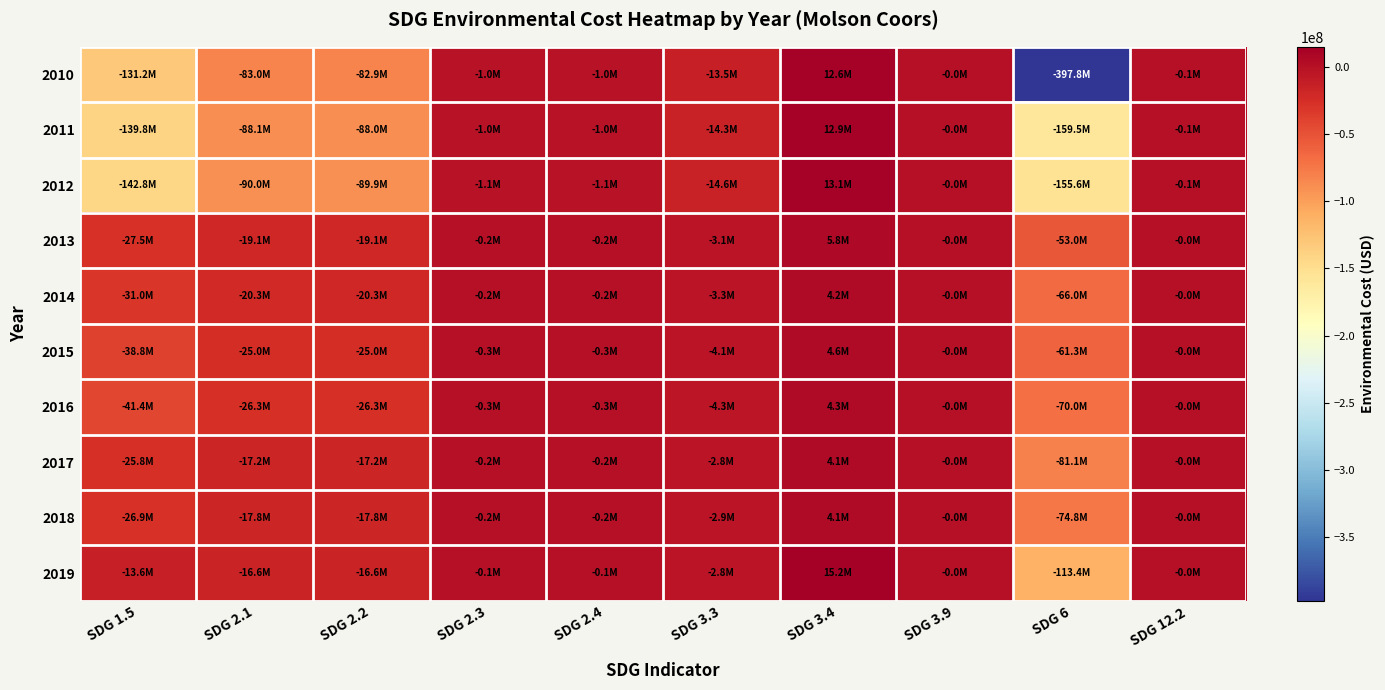

What is the total value across all series at SDG 3.9?

-57012.0